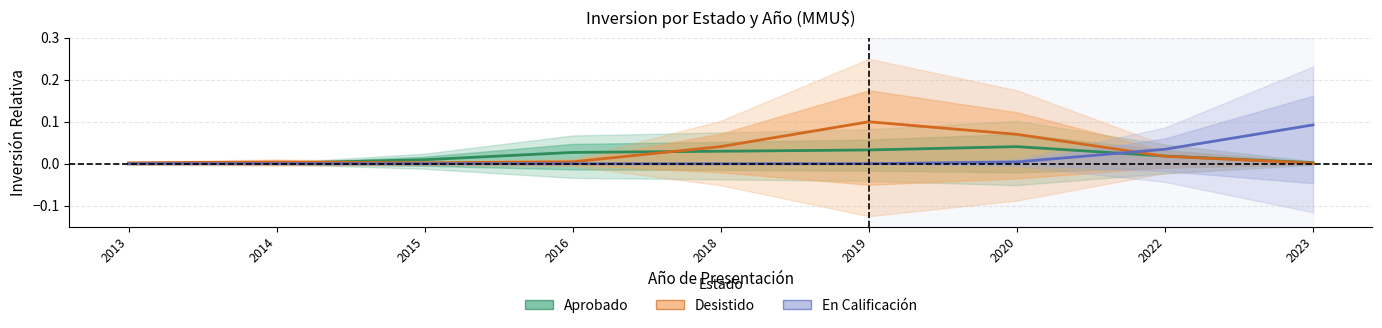

What is the total value across all series at 2019?

0.1